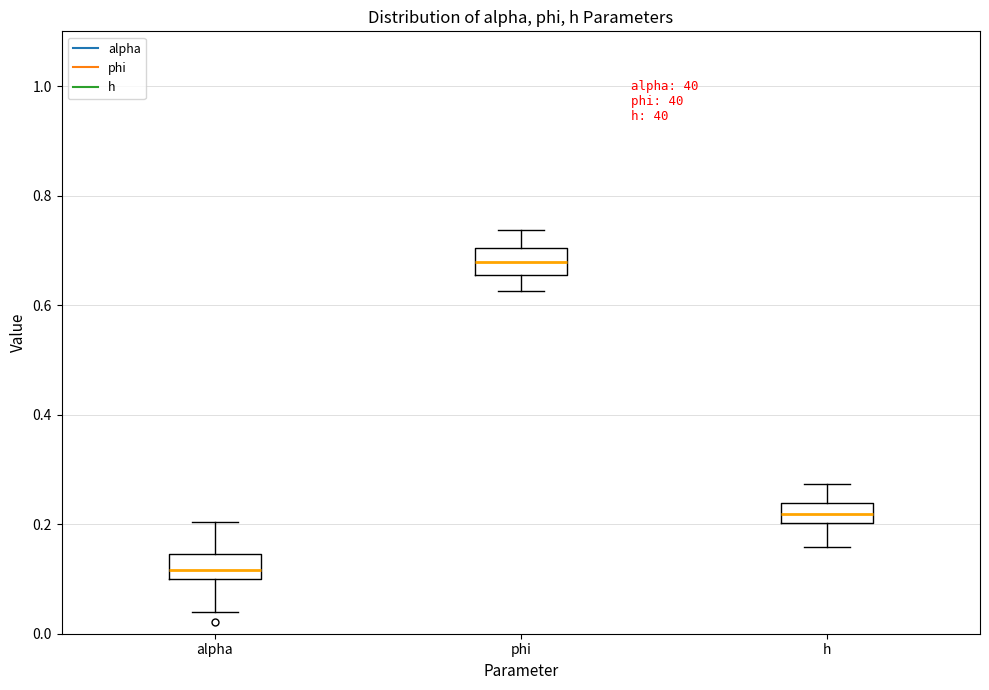

Where does the median line of the box for alpha sit on the y-axis? The values are not printed on the chart, so give them approximately, as read against the axis.

0.12